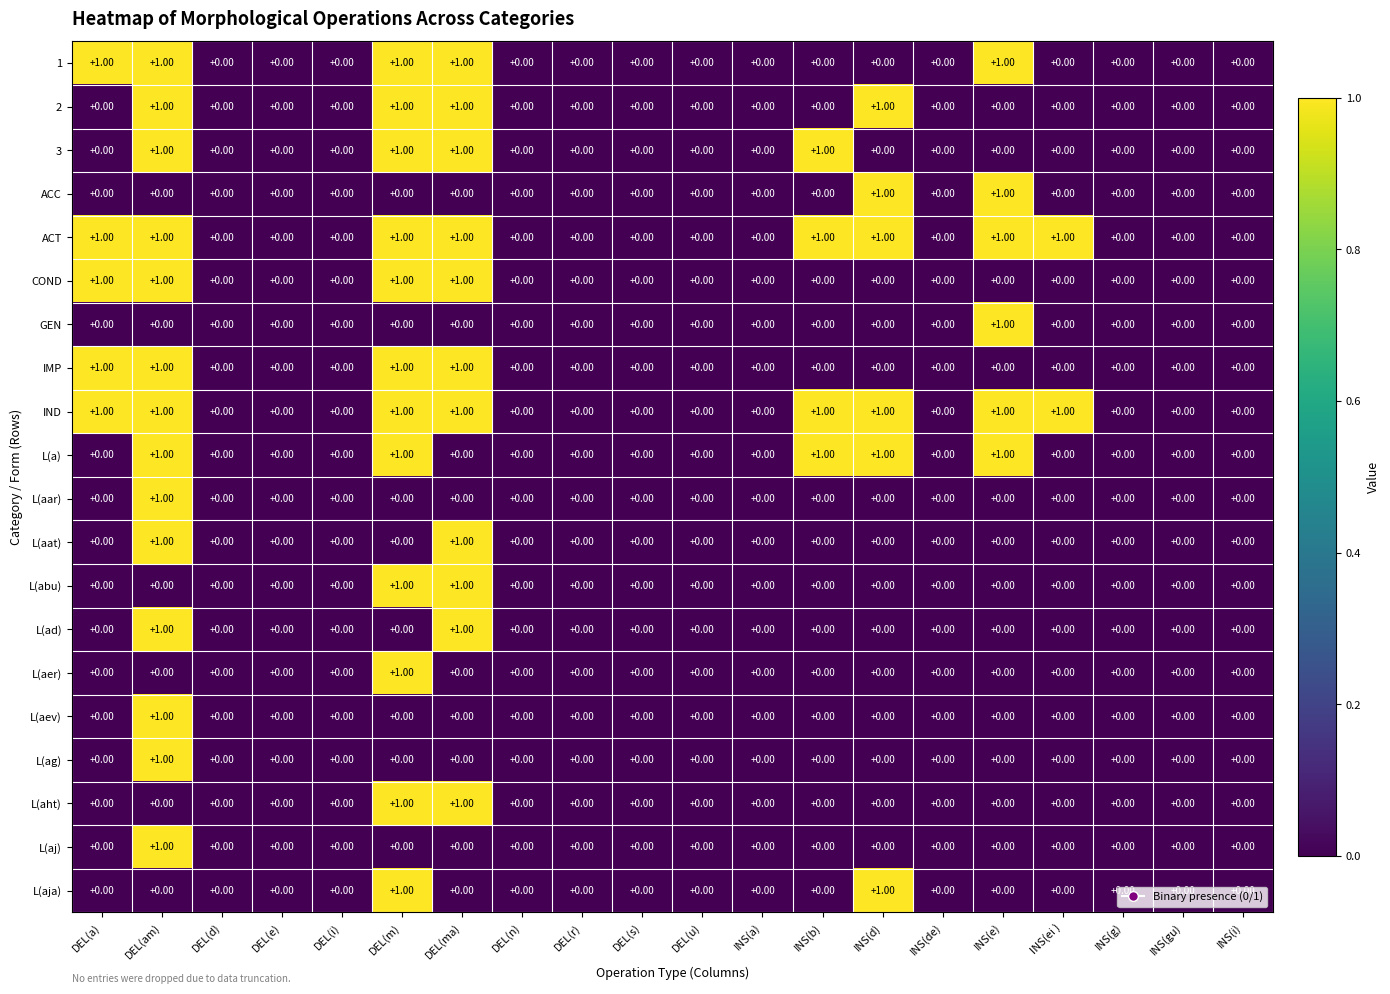

Which category has the highest value in the L(aj) series?

DEL(am)